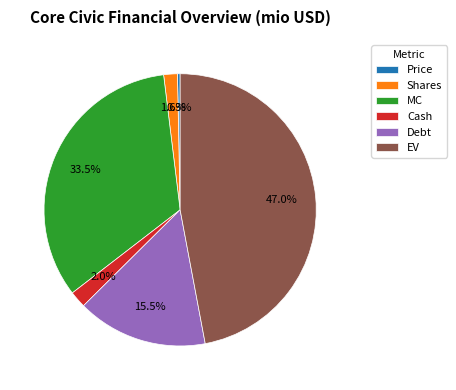

What is the ratio of the value at Debt to the value at EV?

0.3